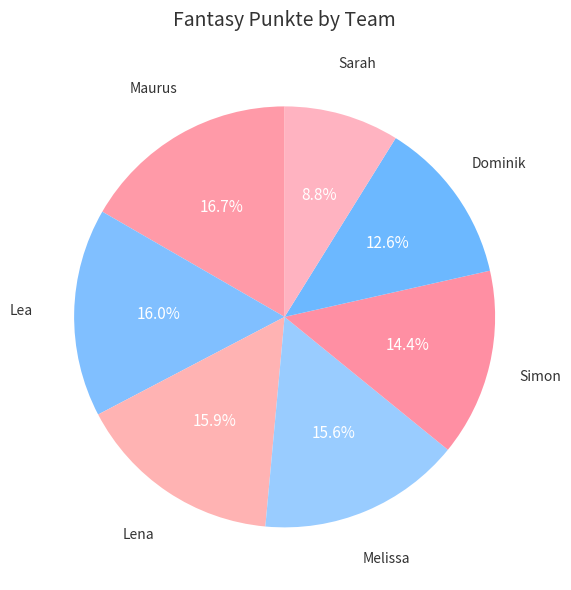

What is the largest slice in the pie chart?

Maurus